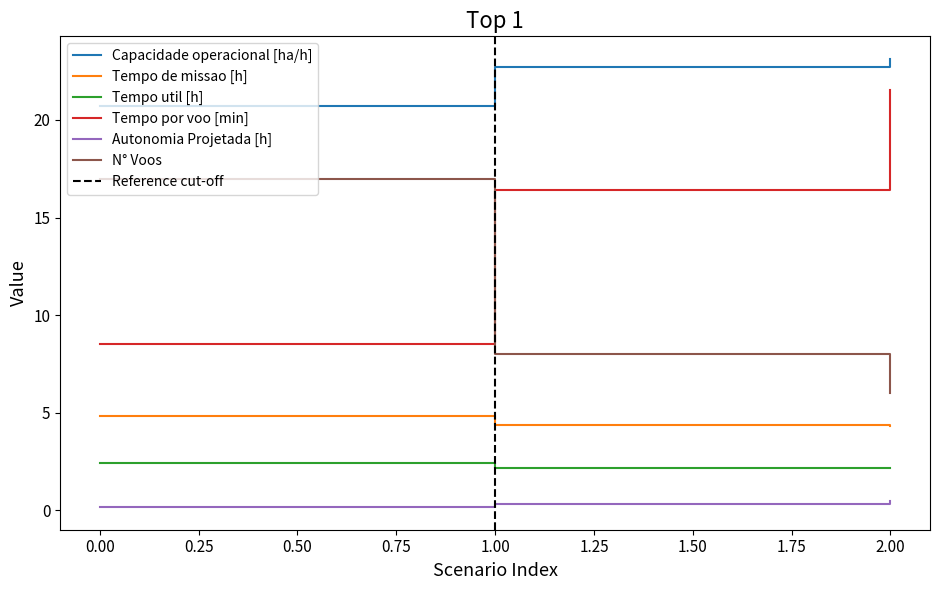

Between 0 and 2, which series saw the biggest shift?

Tempo por voo [min]